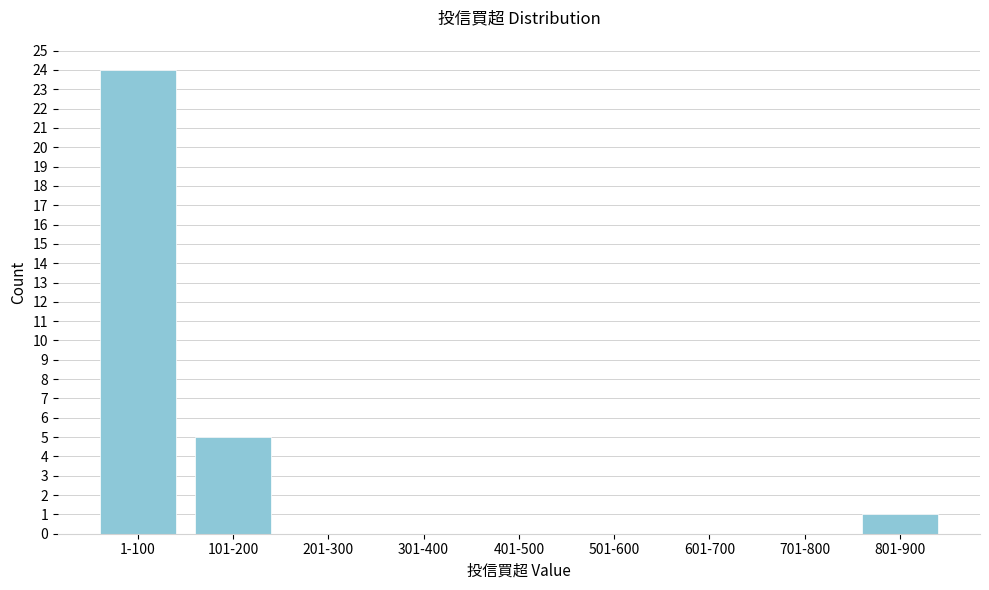

Reading left to right, transcribe all the data shown in this chart.

1-100=24	101-200=5	201-300=0	301-400=0	401-500=0	501-600=0	601-700=0	701-800=0	801-900=1